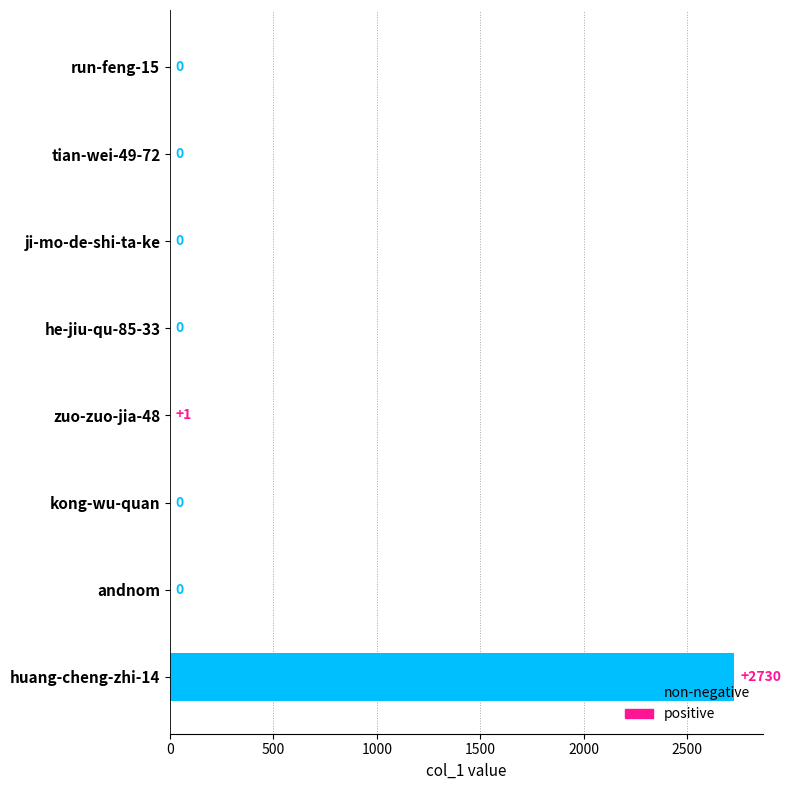

Where is the data nearest to the value 1365?

zuo-zuo-jia-48